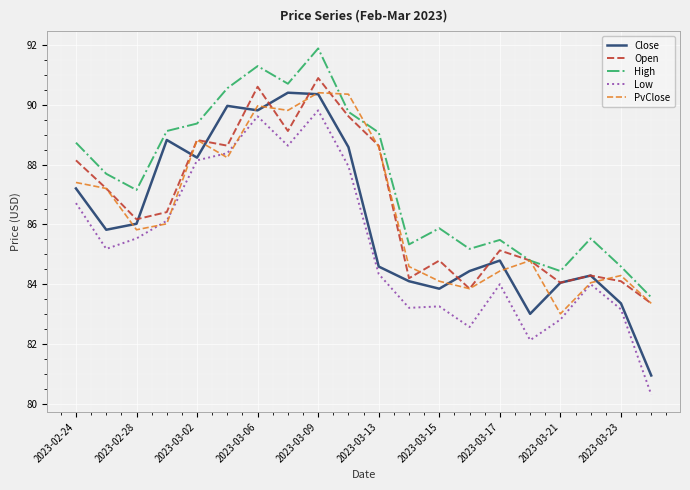

What is the minimum value for Open?

83.4